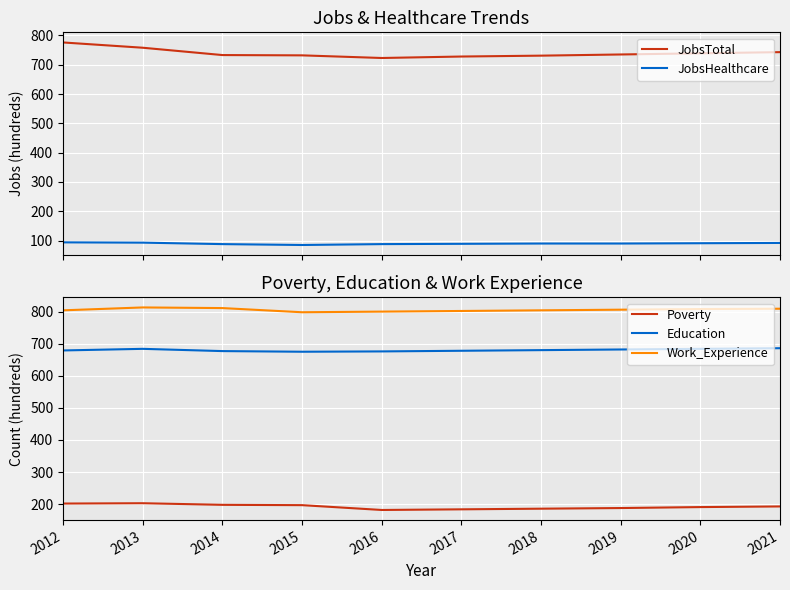

What is the difference between the JobsHealthcare values at 2013 and 2021?

1